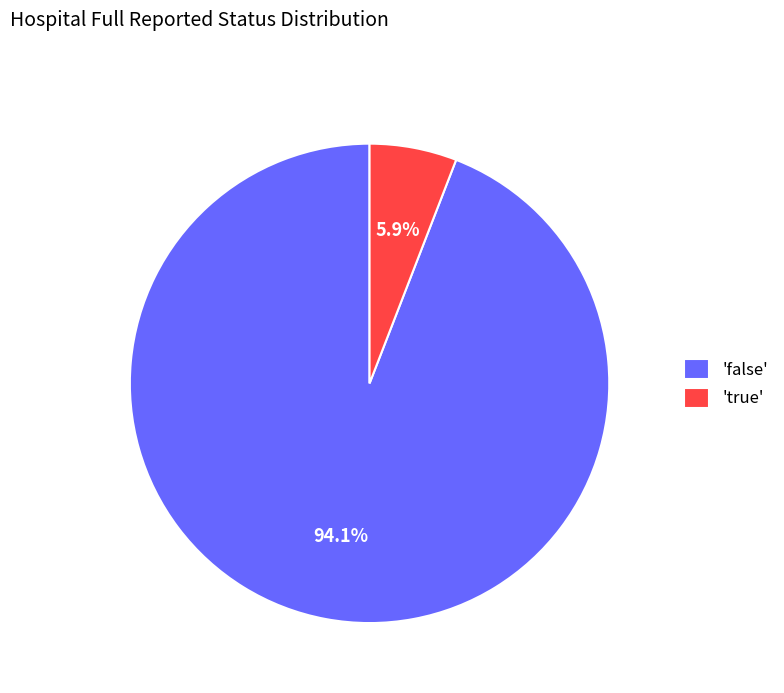

What is the majority slice?

'false'